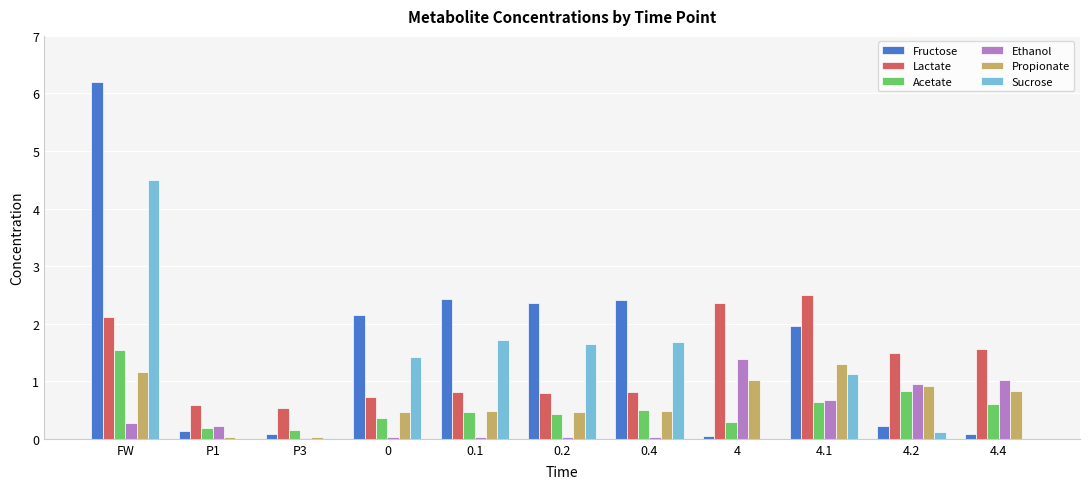

What is the sum of all Lactate values?

14.3